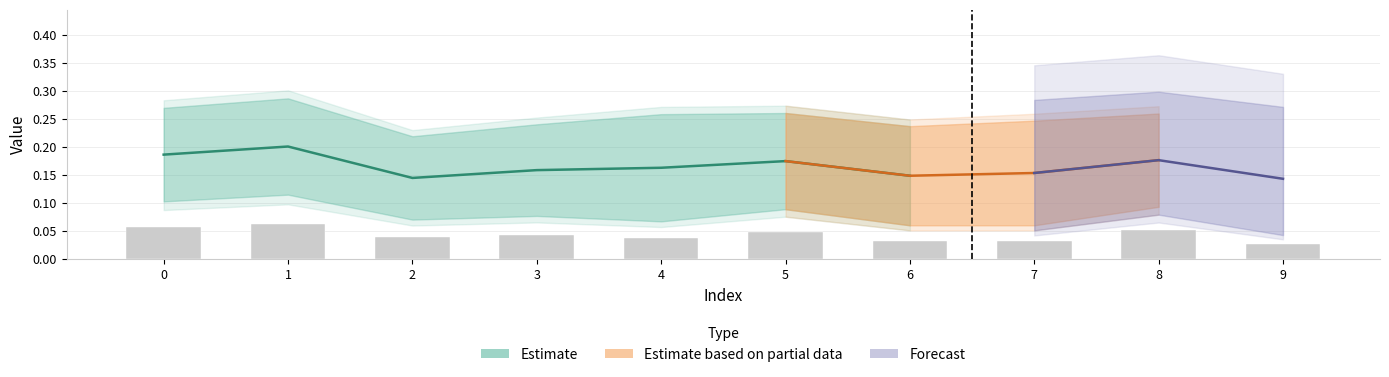

Count the values in the range 0 to 1.

10